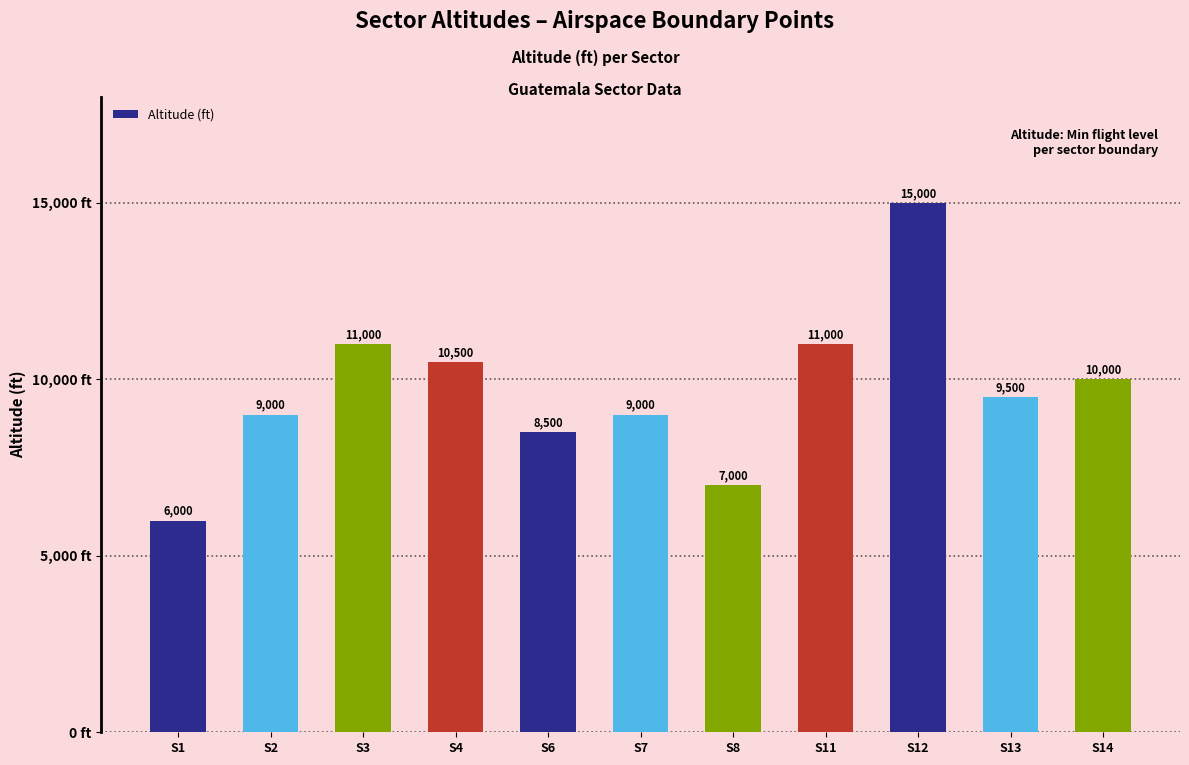

Where does the data first go above 9500?

S3